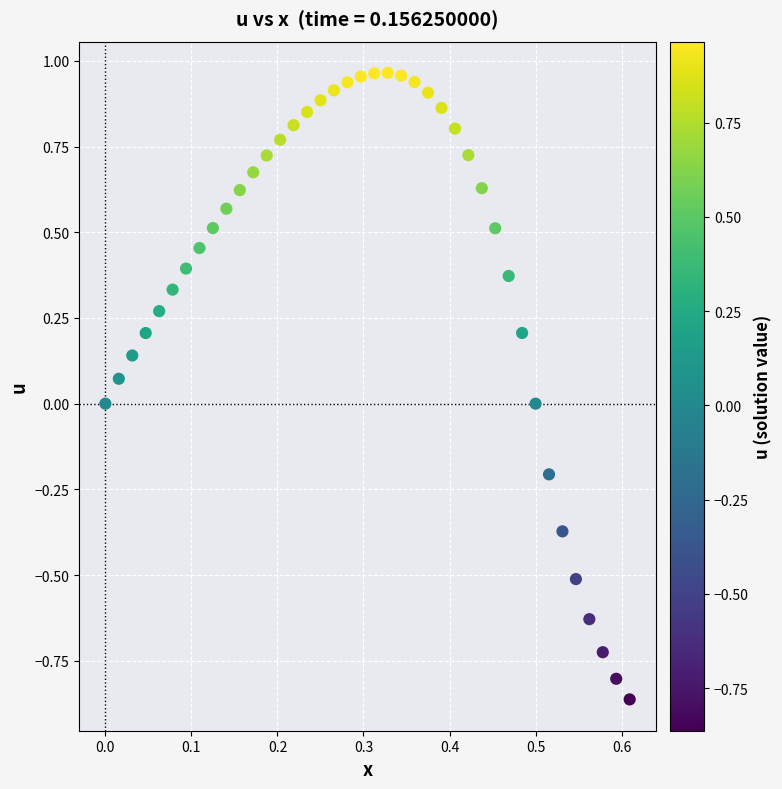

What is the range of Y values (max minus min)?

1.8